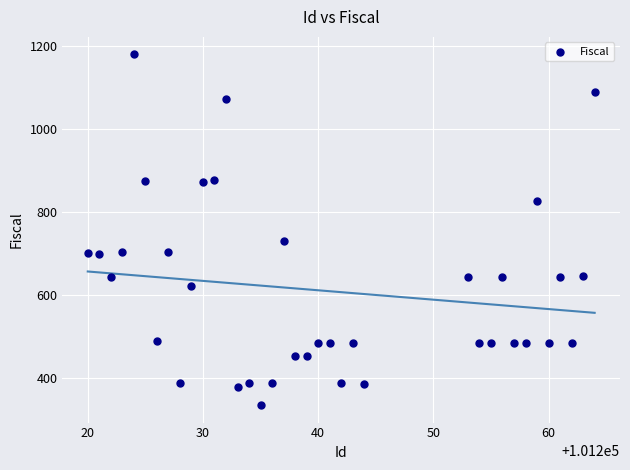

What is the range of X values (max minus min)?

44